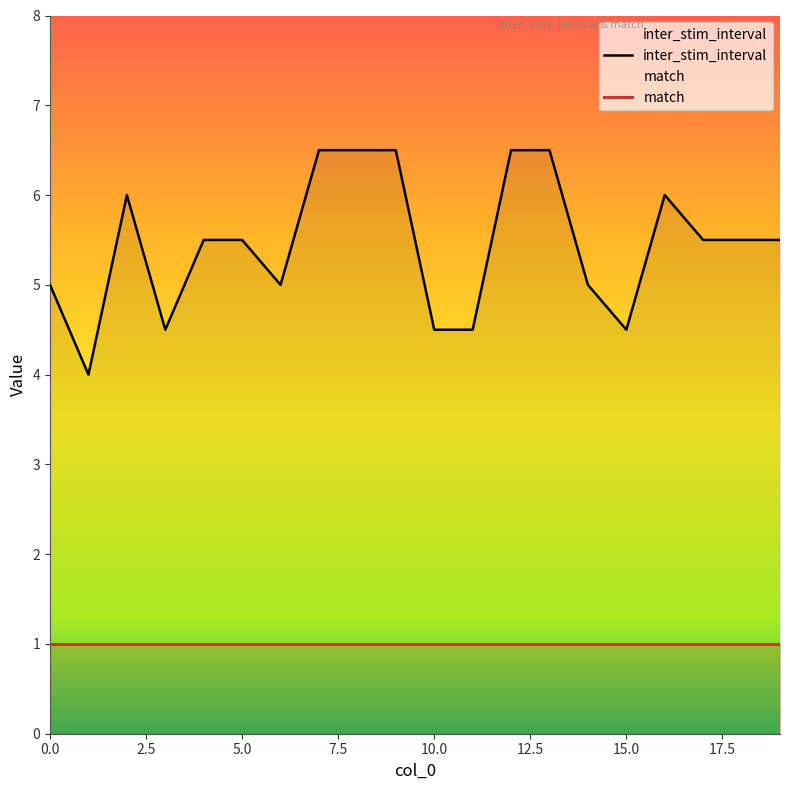

The value at 3 is 2.8. True or false?

False